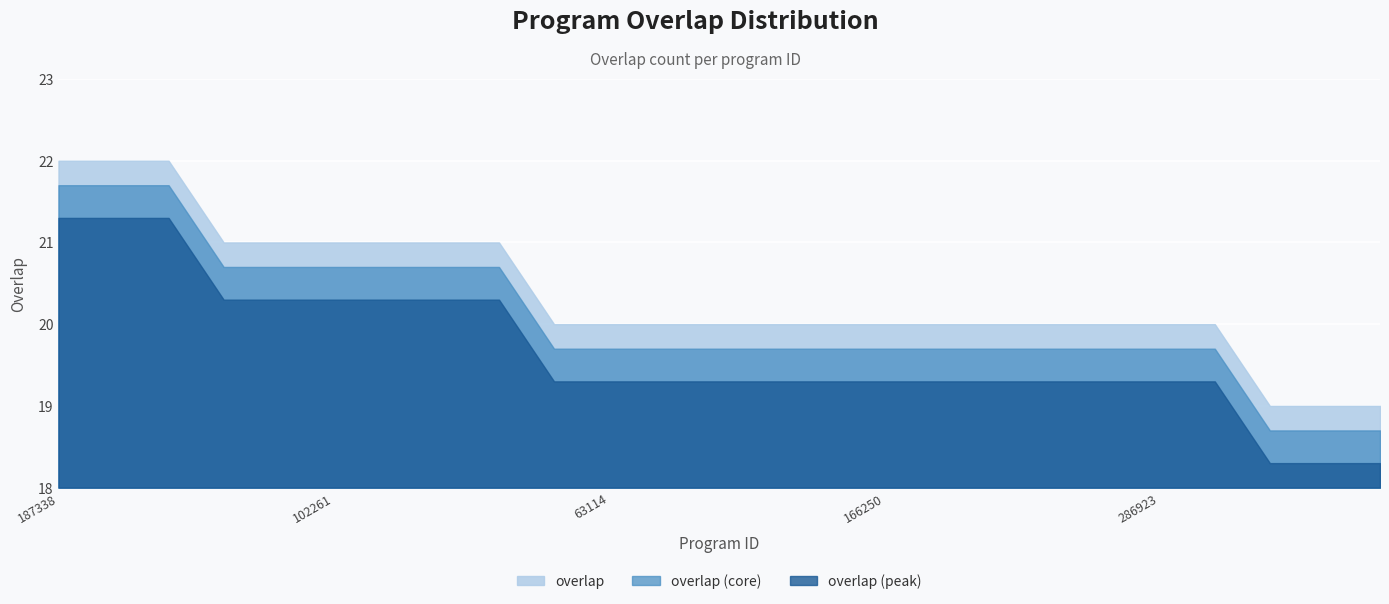

List the labels in order of value, smallest first.

59545, 66181, 101642, 57168, 63114, 83723, 102631, 144513, 156745, 166250, 183869, 218767, 239364, 254699, 286923, 288999, 34381, 50399, 102261, 134862, 164355, 328259, 187338, 189380, 284819